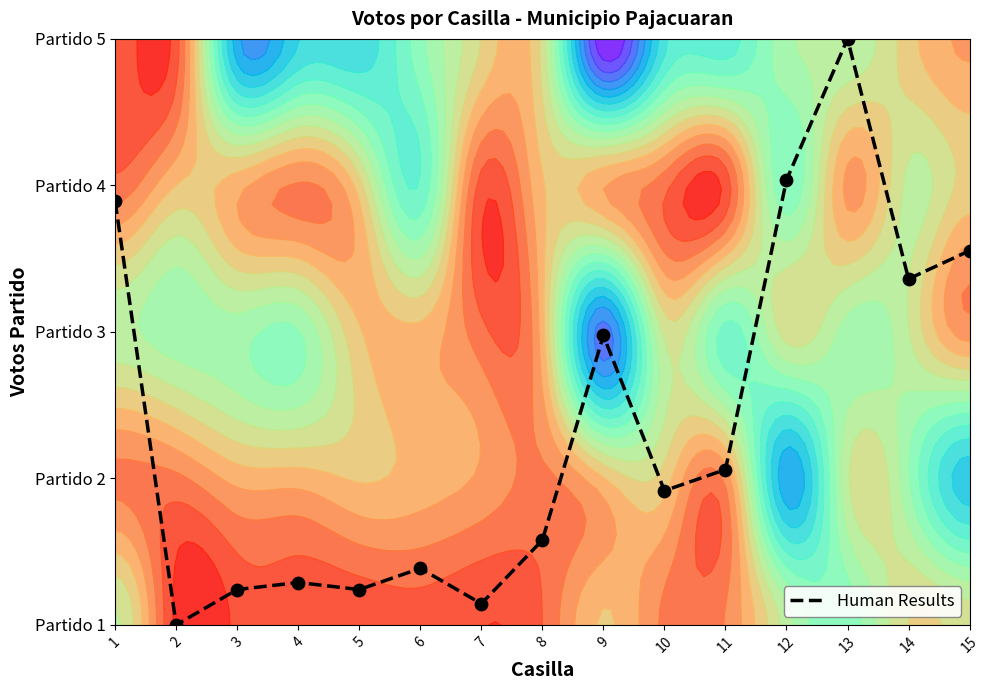

What is the difference between the maximum and minimum values?

4.0